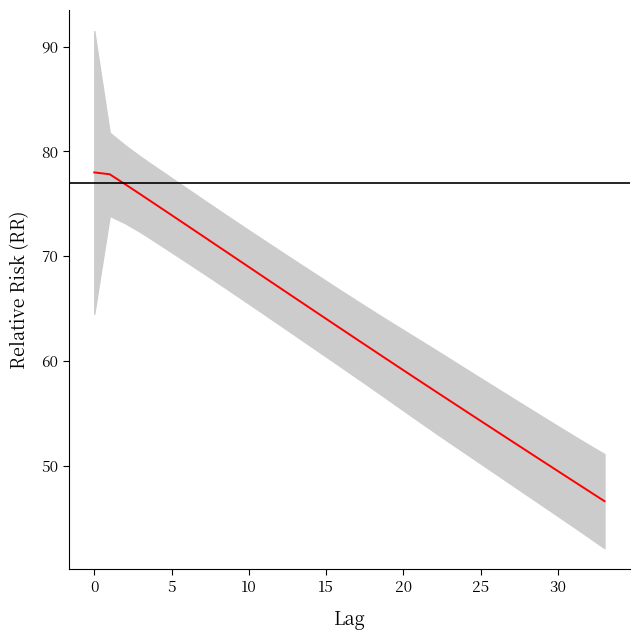

Reading left to right, extract all data points from this chart.

78.0	77.8	76.9	75.9	74.9	73.9	72.9	71.9	71.0	70.0	69.0	68.0	67.0	66.0	65.0	64.0	63.0	62.1	61.1	60.1	59.1	58.1	57.2	56.2	55.2	54.3	53.3	52.4	51.4	50.4	49.5	48.5	47.6	46.6